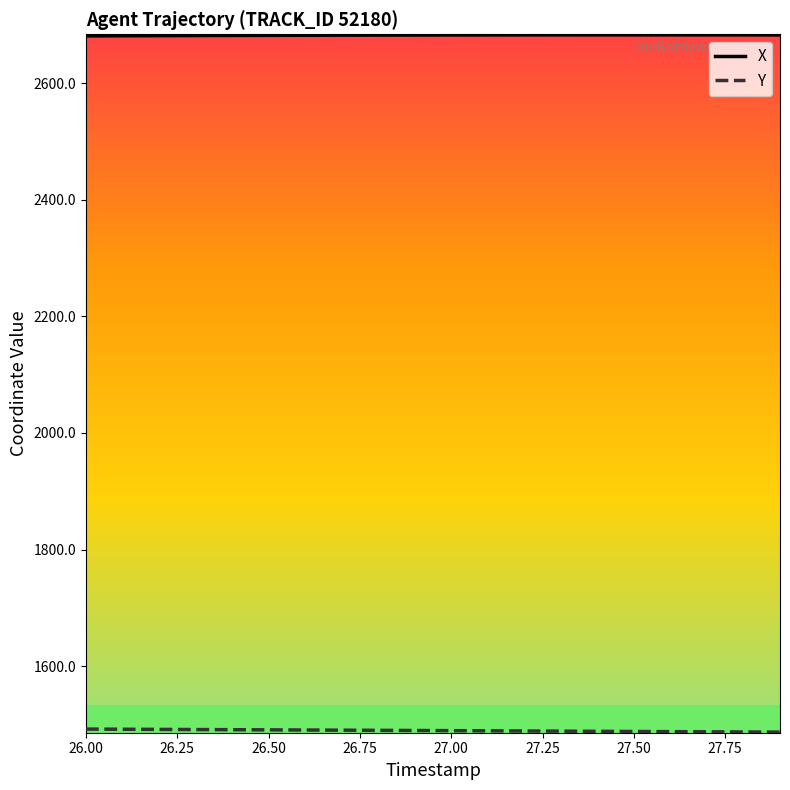

Which series has the largest total across all categories?

X